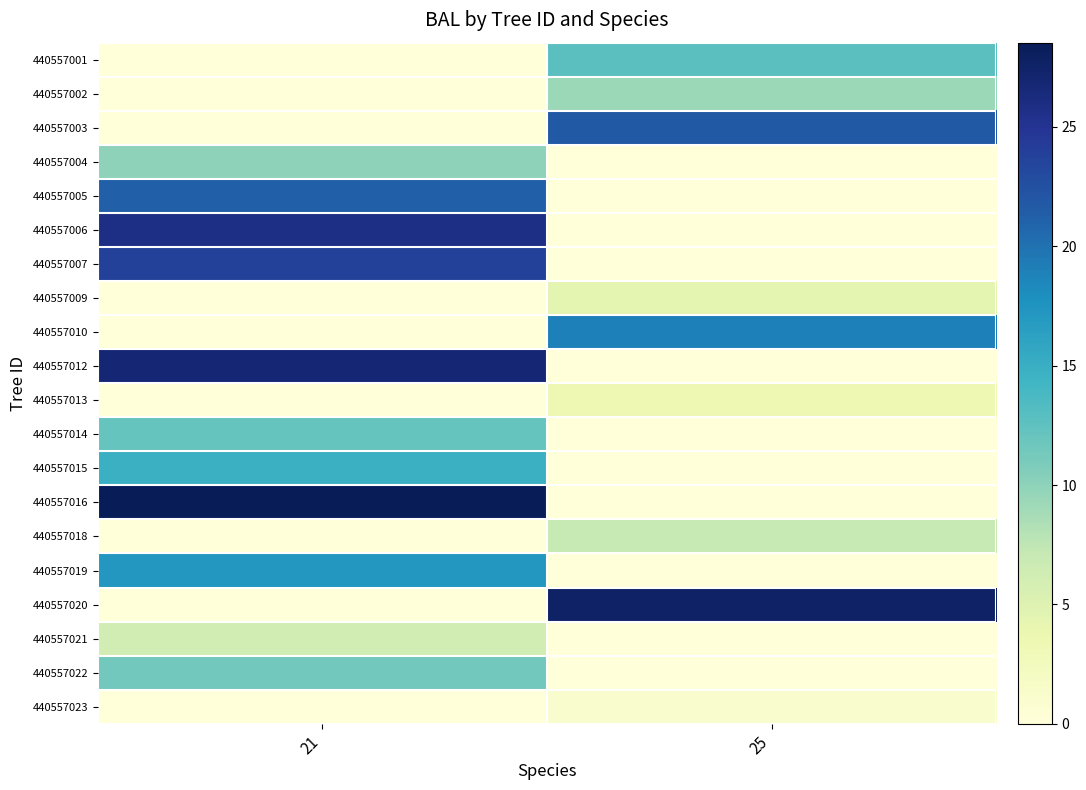

Reading left to right, transcribe all the data shown in this chart.

440557001: 21=0.0	25=12.8
440557002: 21=0.0	25=9.3
440557003: 21=0.0	25=21.8
440557004: 21=10.0	25=0.0
440557005: 21=21.2	25=0.0
440557006: 21=25.8	25=0.0
440557007: 21=23.8	25=0.0
440557009: 21=0.0	25=4.4
440557010: 21=0.0	25=19.1
440557012: 21=26.8	25=0.0
440557013: 21=0.0	25=3.4
440557014: 21=12.1	25=0.0
440557015: 21=14.7	25=0.0
440557016: 21=28.5	25=0.0
440557018: 21=0.0	25=7.0
440557019: 21=17.3	25=0.0
440557020: 21=0.0	25=27.7
440557021: 21=6.2	25=0.0
440557022: 21=11.4	25=0.0
440557023: 21=0.0	25=1.2